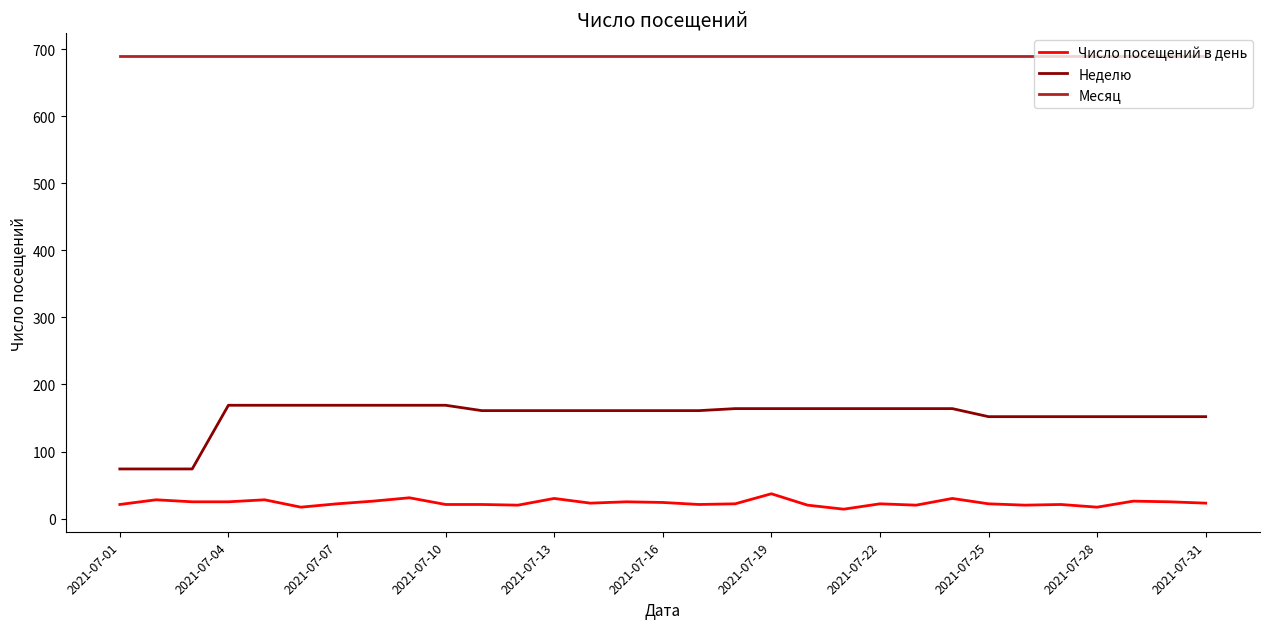

Rank the series by their maximum value, from highest to lowest.

Месяц, Неделю, Число посещений в день